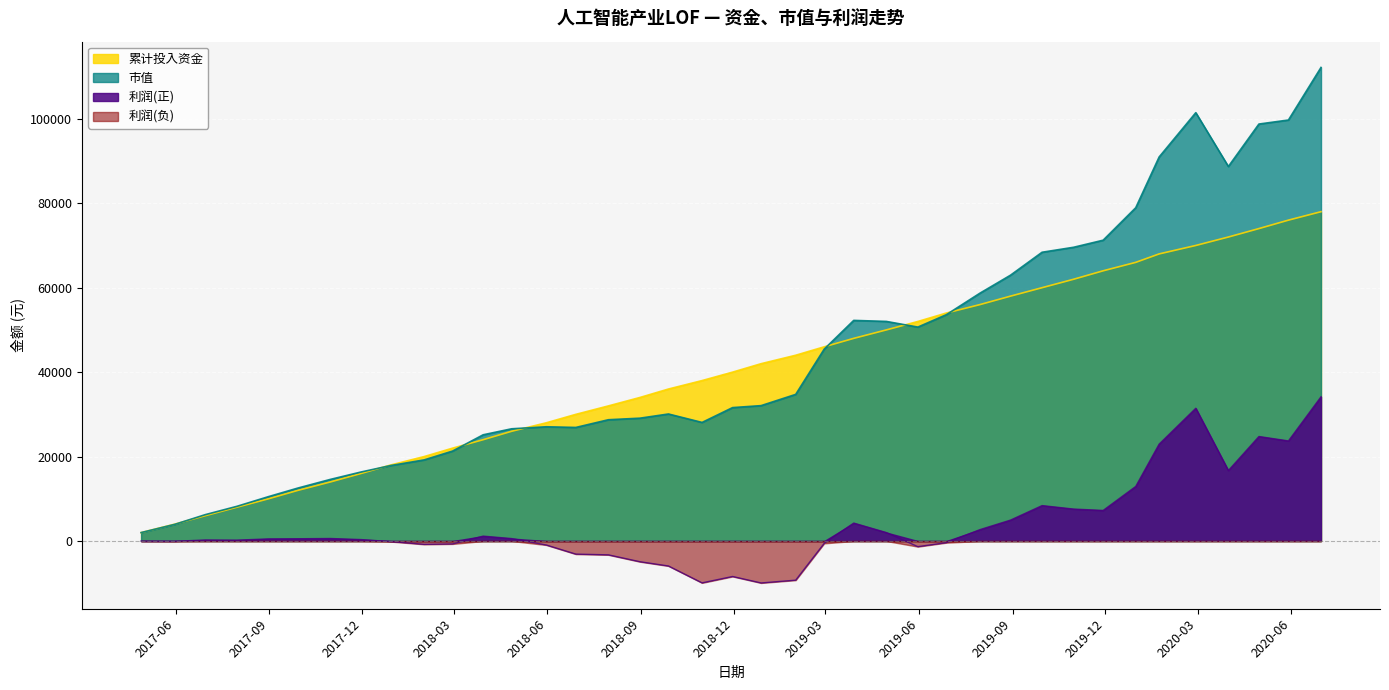

What is the label of the 17th point from the right?

2019-02-28